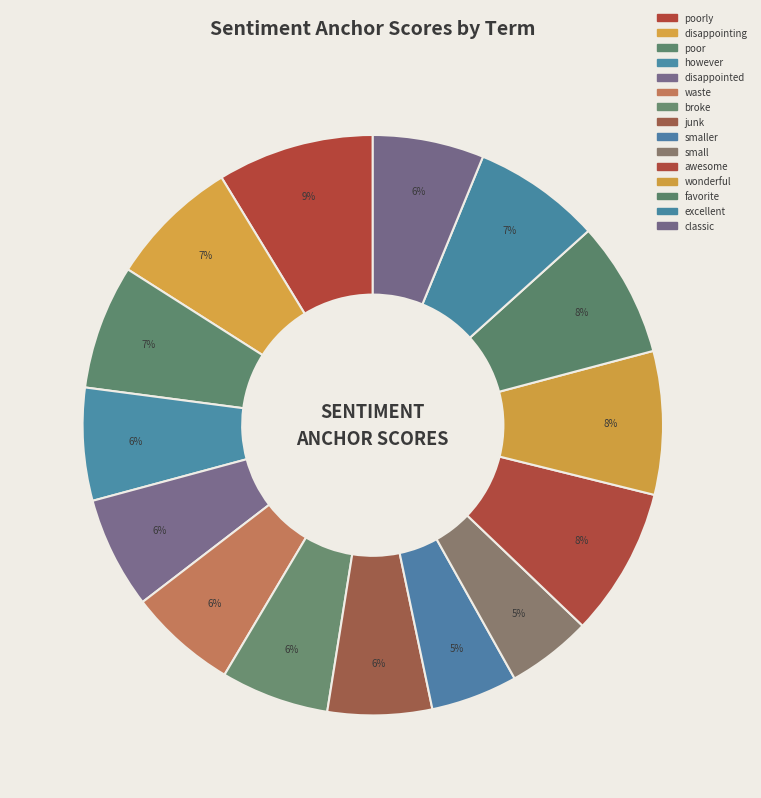

How many slices are in this pie chart?

15